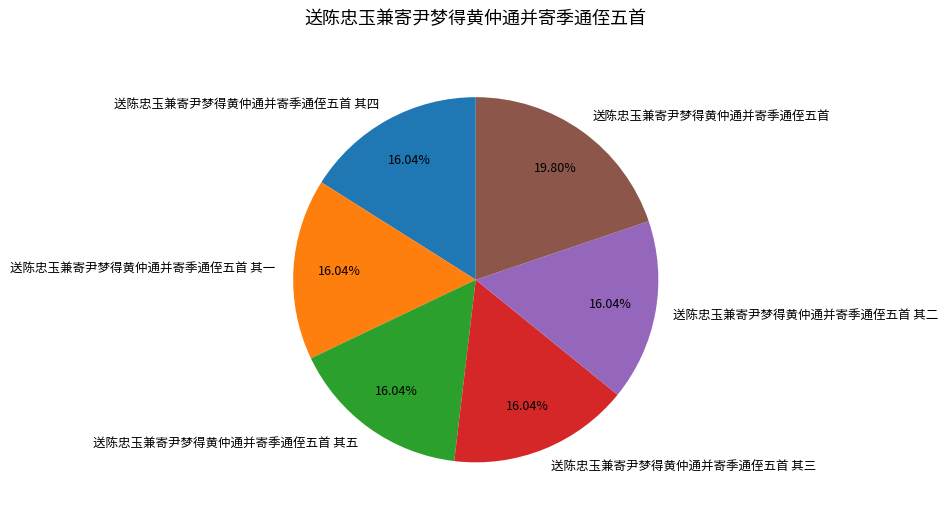

Does 送陈忠玉兼寄尹梦得黄仲通并寄季通侄五首 represent more than half of the total?

No